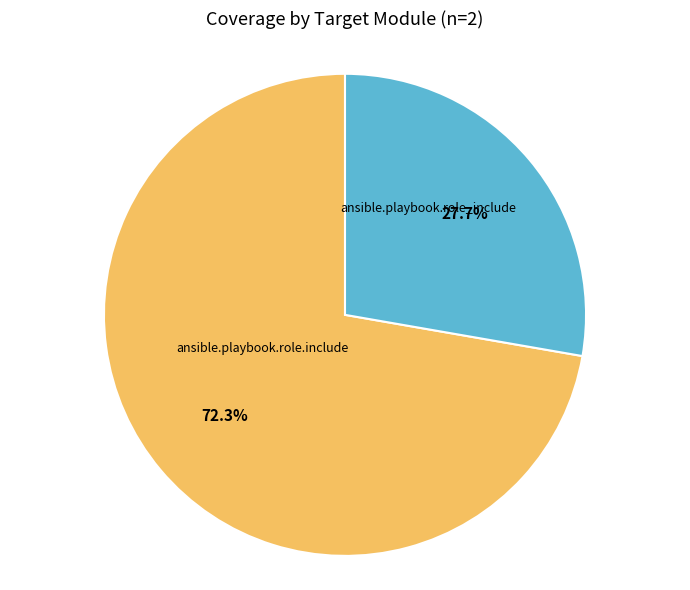

To the nearest percent, what percentage of the pie is ansible.playbook.role_include?

28%